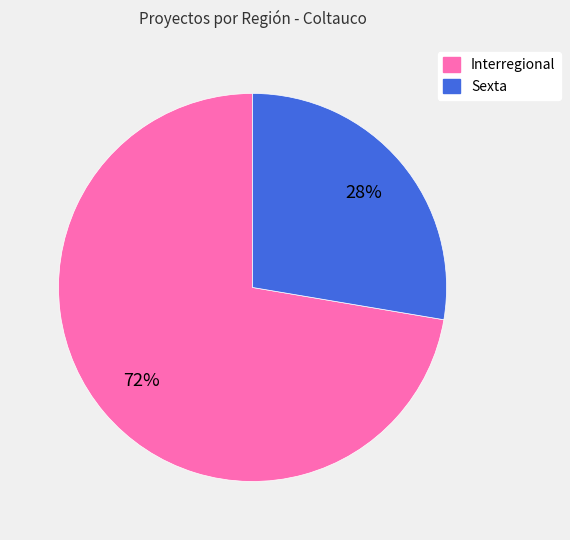

Is the sum of Sexta and Interregional greater than half?

Yes